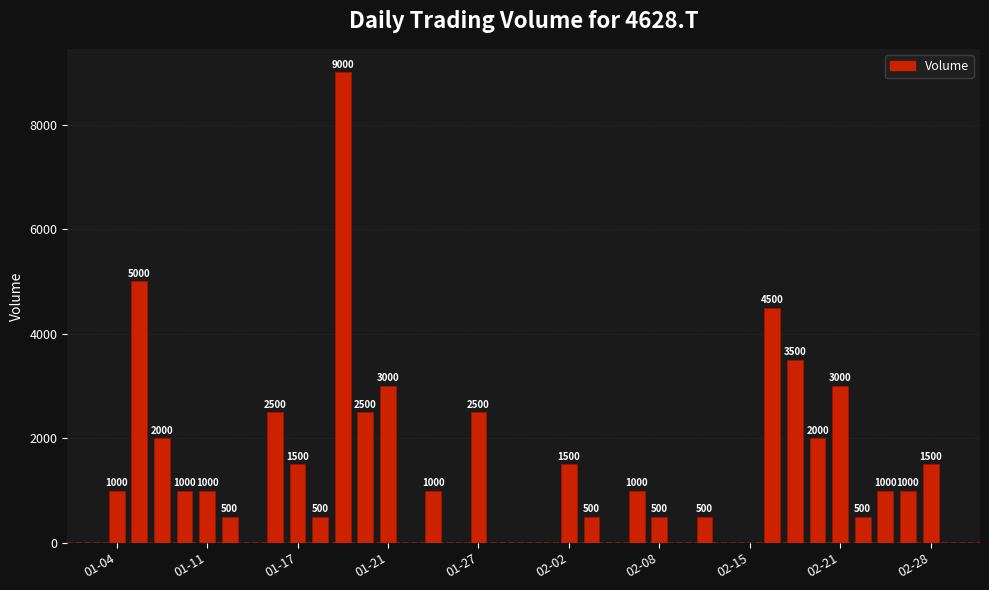

What is the sum of all values?

54000